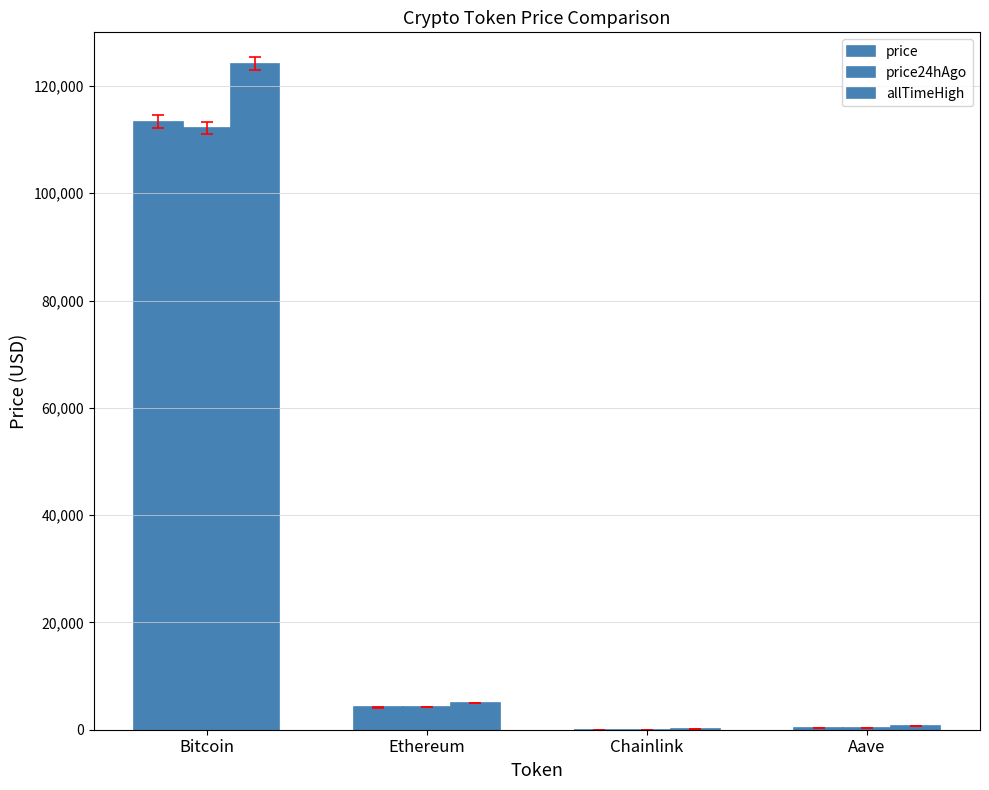

List the labels in order of price24hAgo value, smallest first.

Chainlink, Aave, Ethereum, Bitcoin